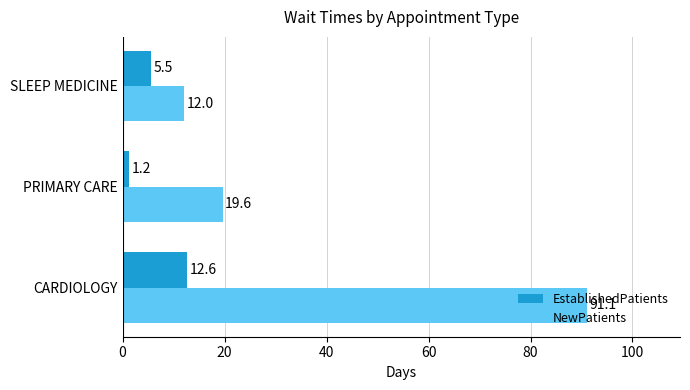

Which series changed the most between CARDIOLOGY and SLEEP MEDICINE?

NewPatients